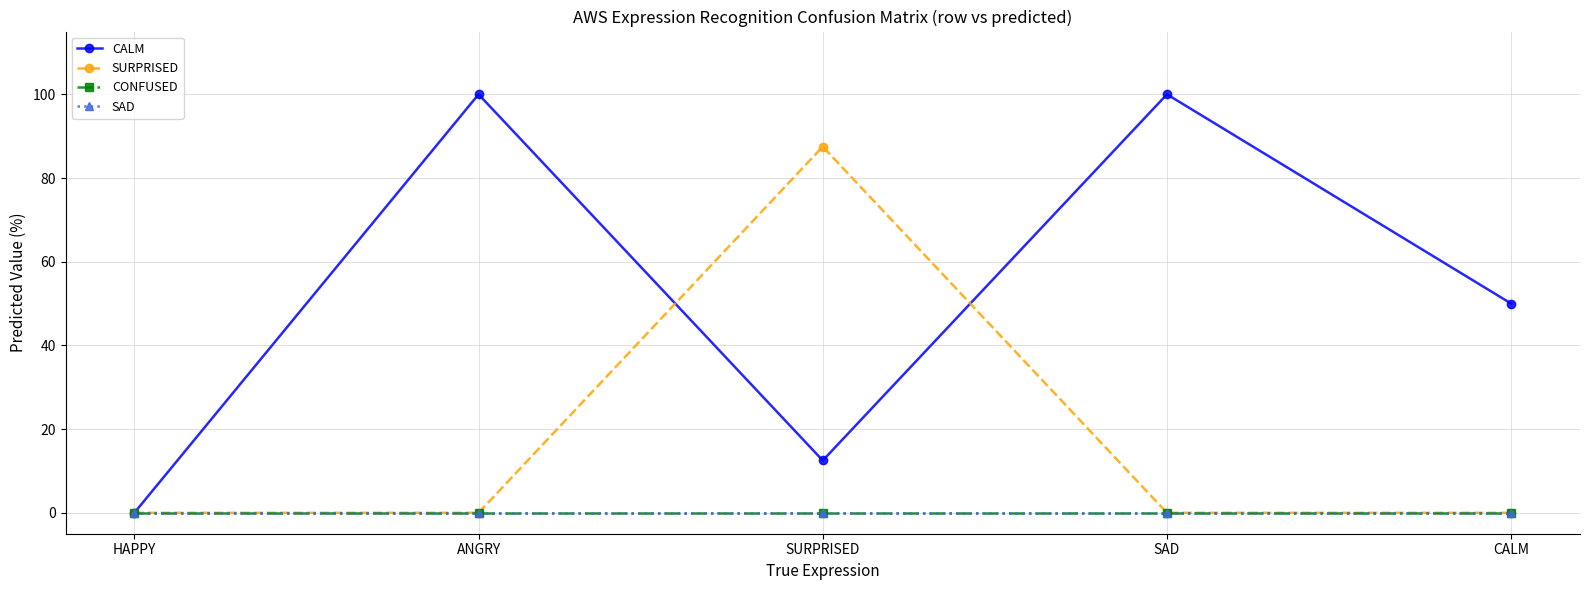

List the labels in order of CONFUSED value, smallest first.

HAPPY, ANGRY, SURPRISED, SAD, CALM